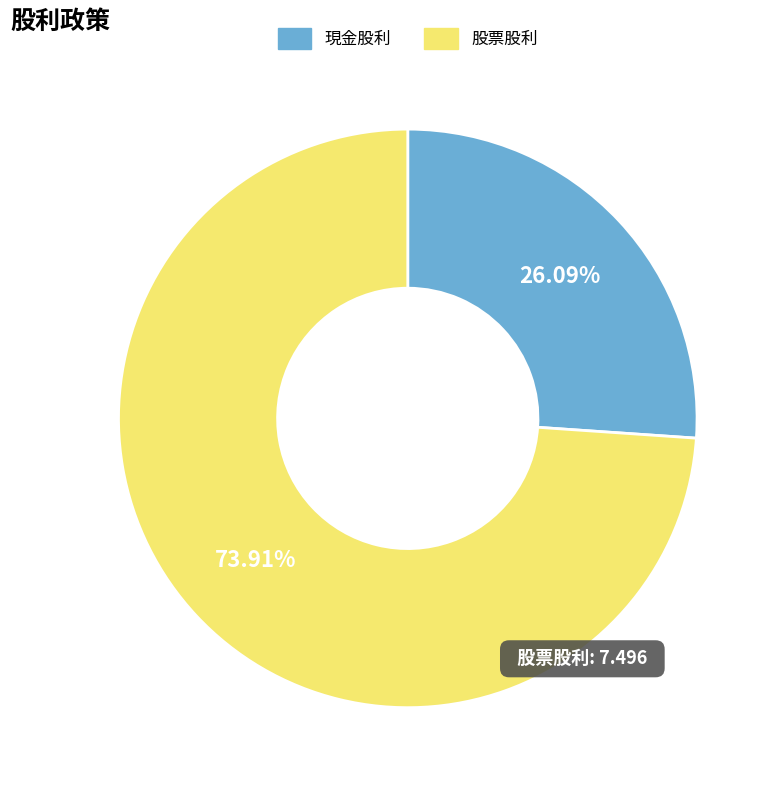

To the nearest percent, what is the difference between the 現金股利 and 股票股利 slice percentages?

48%